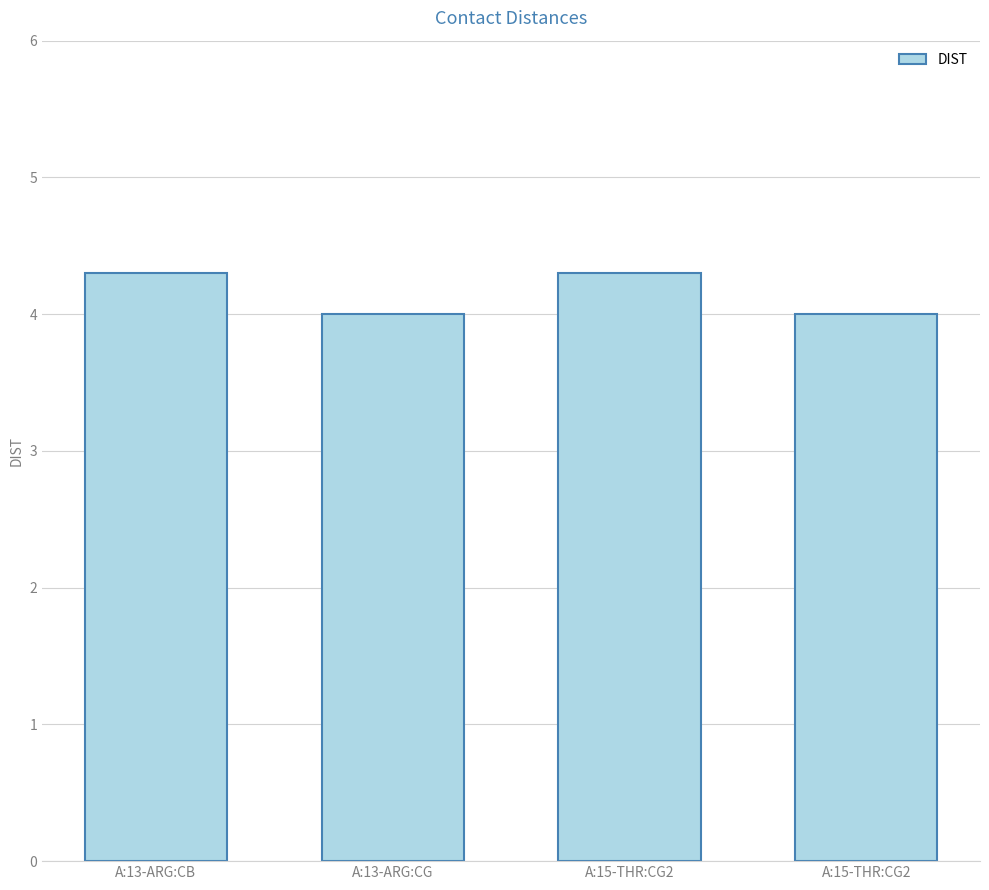

Count the number of data series in this chart.

1